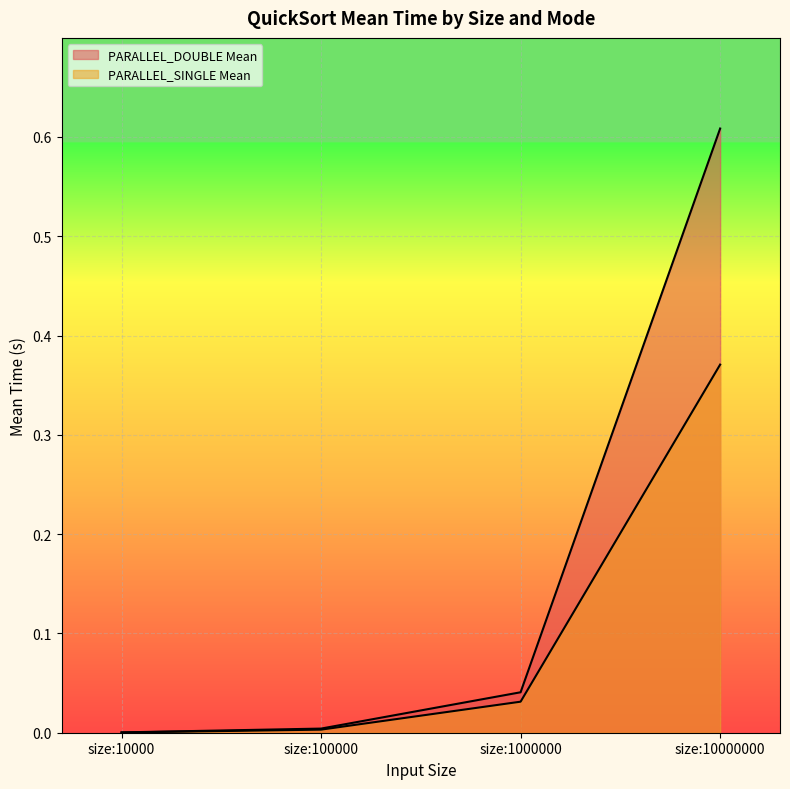

What are all the series names shown in the legend?

PARALLEL_DOUBLE Mean, PARALLEL_SINGLE Mean